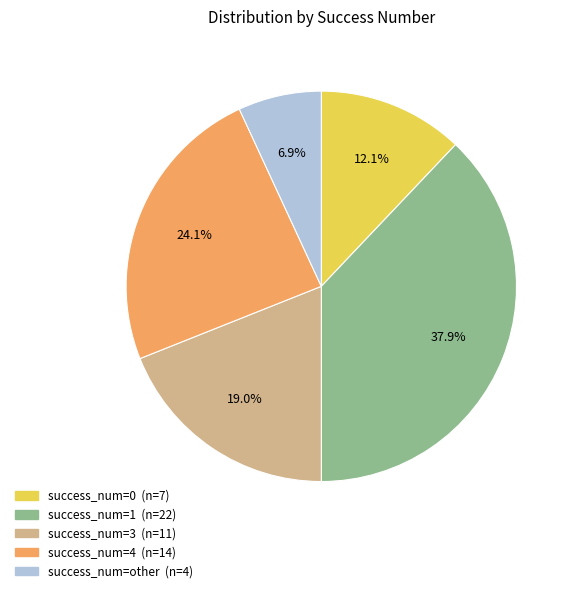

Is there a majority slice in this chart?

No